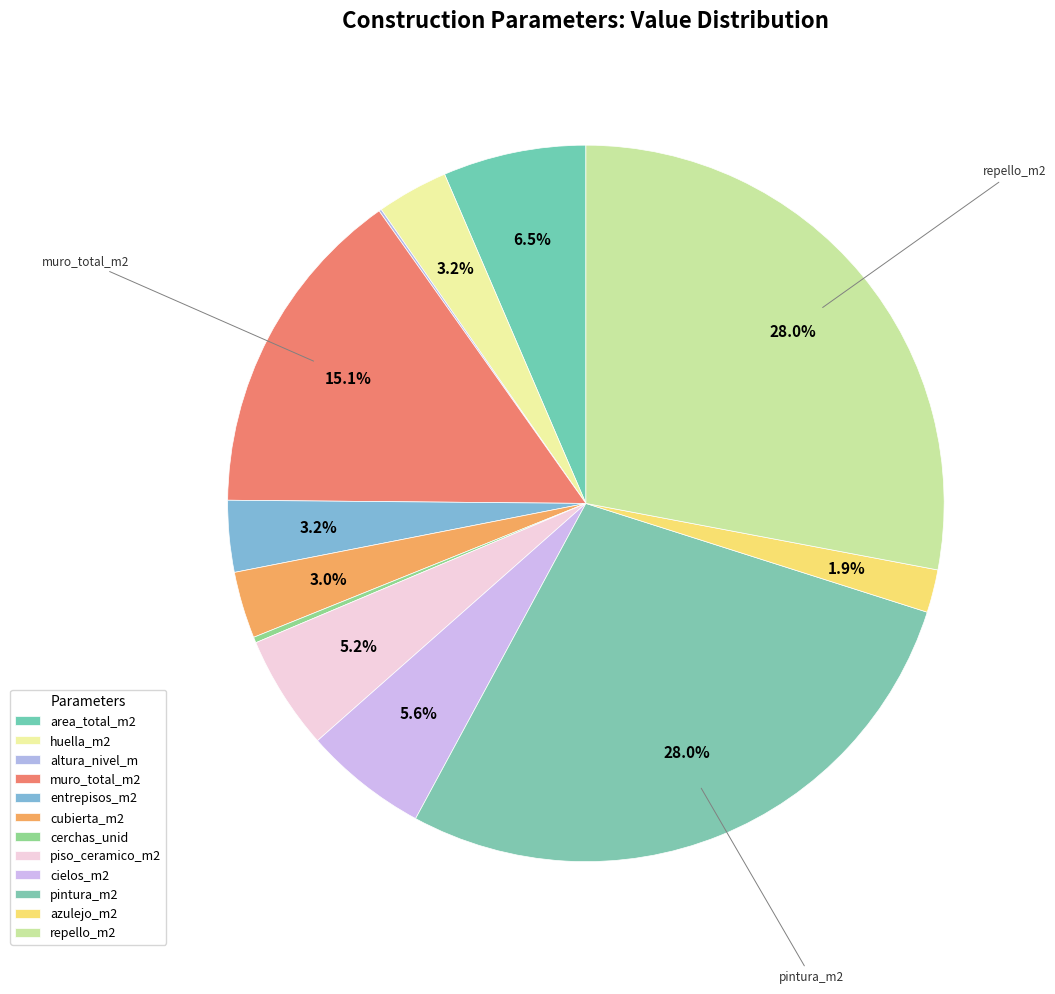

The huella_m2 slice represents 3% of the pie. True or false?

True